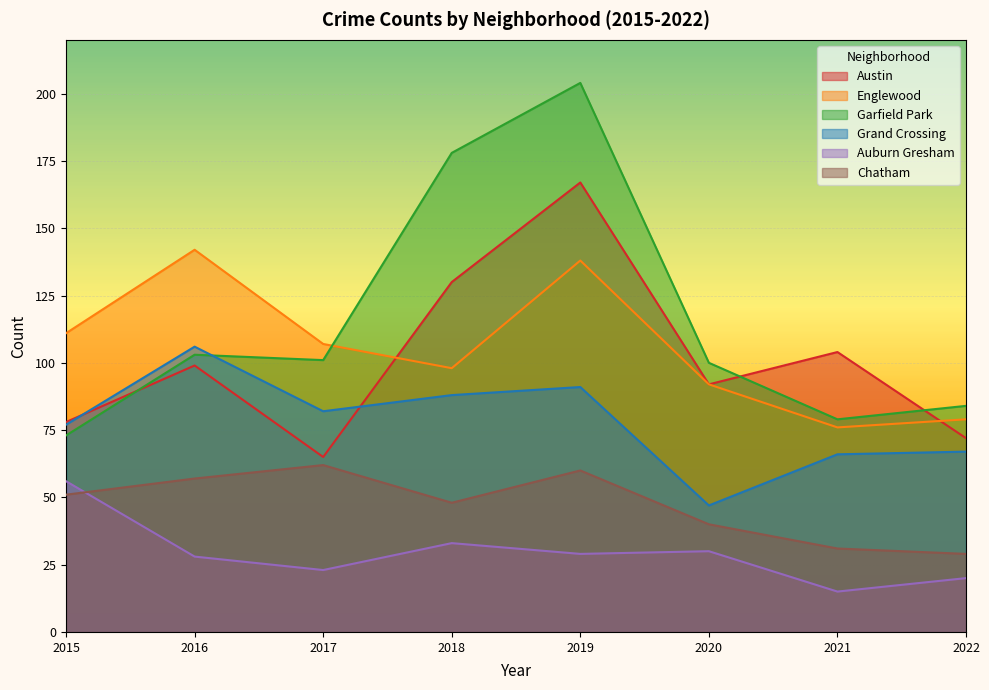

List the labels in order of Chatham value, largest first.

2017, 2019, 2016, 2015, 2018, 2020, 2021, 2022